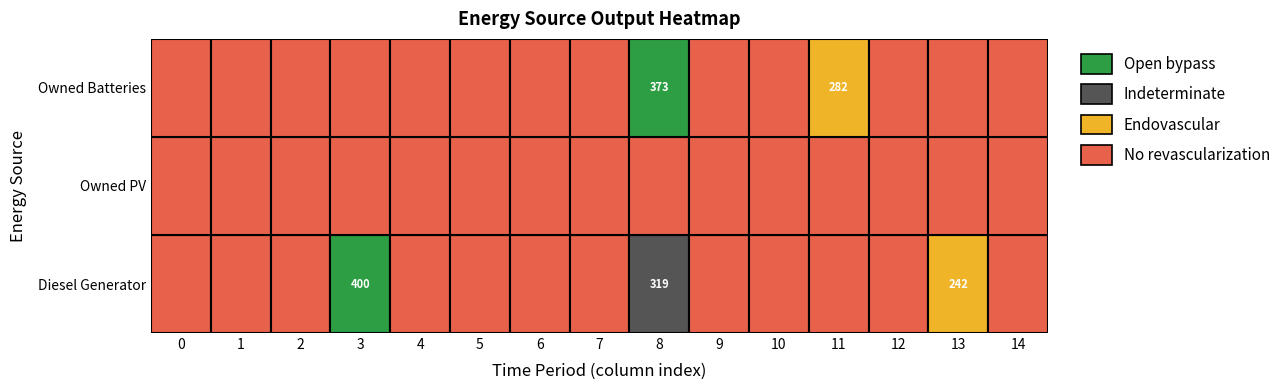

What is the sum of all Diesel Generator values?

961